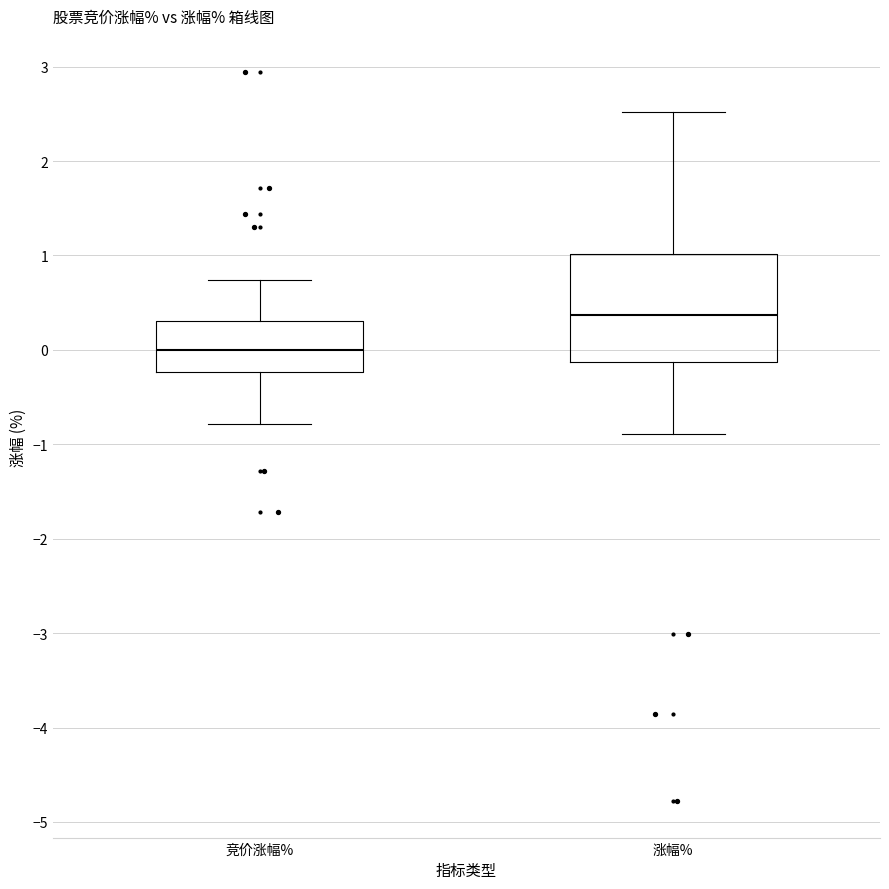

Where is the upper edge of the box for 涨幅% on the y-axis? The values are not printed on the chart, so give them approximately, as read against the axis.

1.0